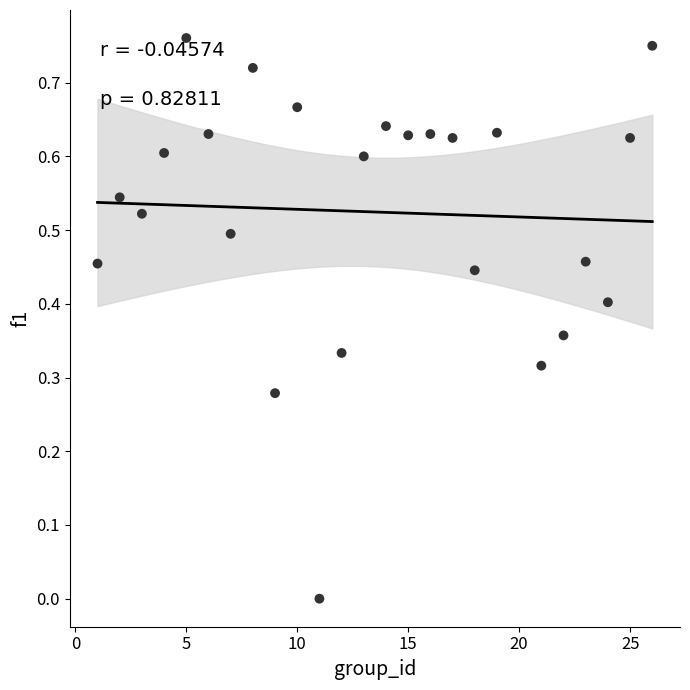

What is the range of X values (max minus min)?

25.0